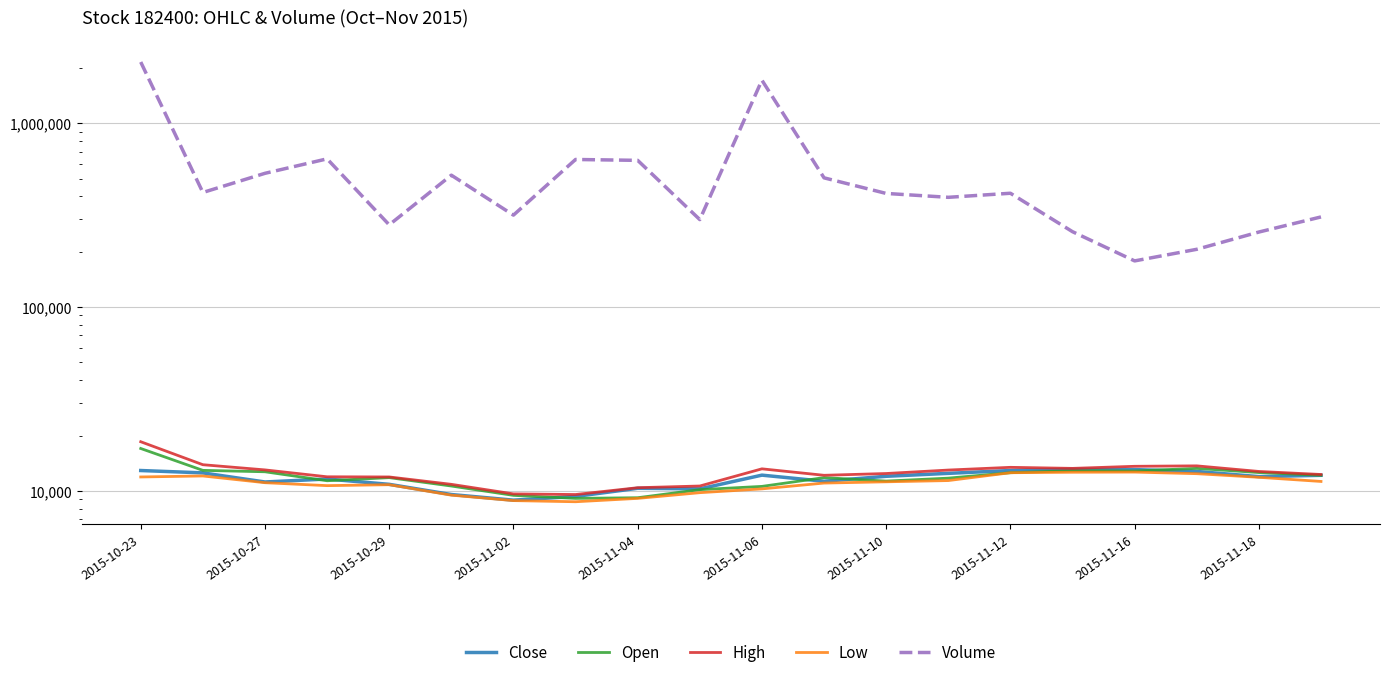

What is the spread (max minus min) of values at 11?

493203